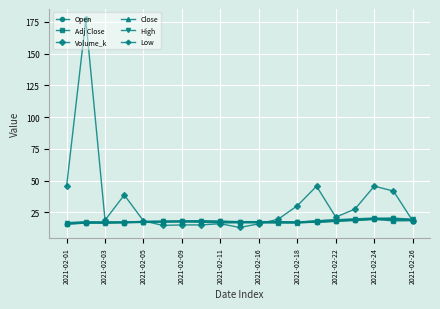

Which series has the widest spread of values?

Volume_k